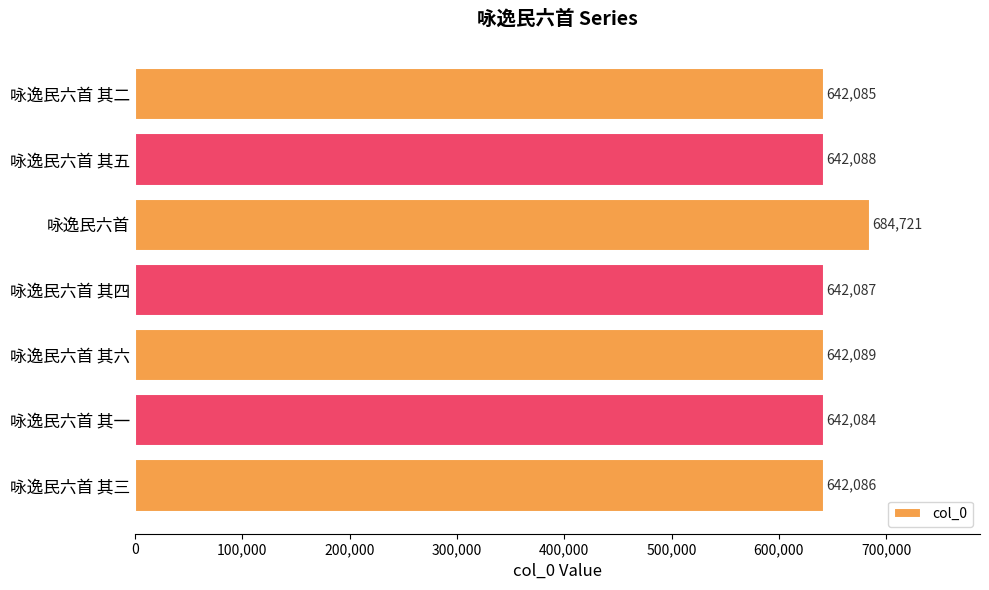

What is the label of the 6th bar from the top?

咏逸民六首 其一